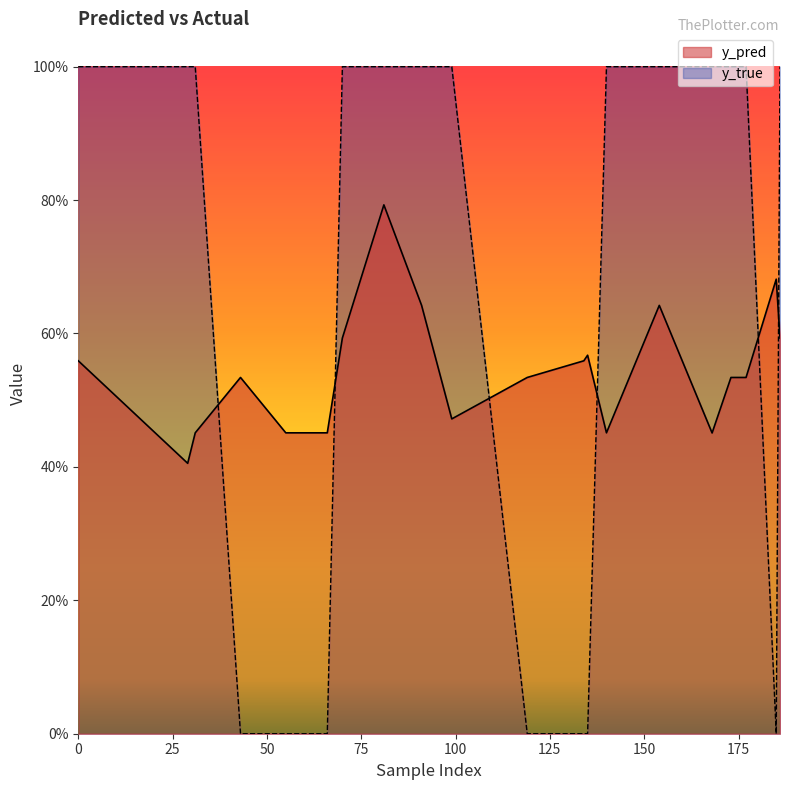

At how many categories does at least one series exceed 0?

20